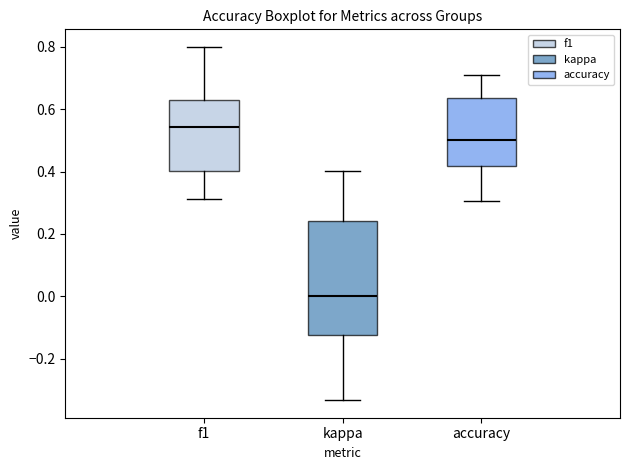

Reading left to right, read every box against the y-axis: the position of its median line, the range the box covers, and the ends of its whiskers. The values are not printed on the chart, so give them approximately, as read against the axis.

f1: median 0.54, box 0.40 to 0.64, whiskers 0.32 to 0.80
kappa: median 0.00, box -0.12 to 0.24, whiskers -0.34 to 0.40
accuracy: median 0.50, box 0.42 to 0.64, whiskers 0.30 to 0.70